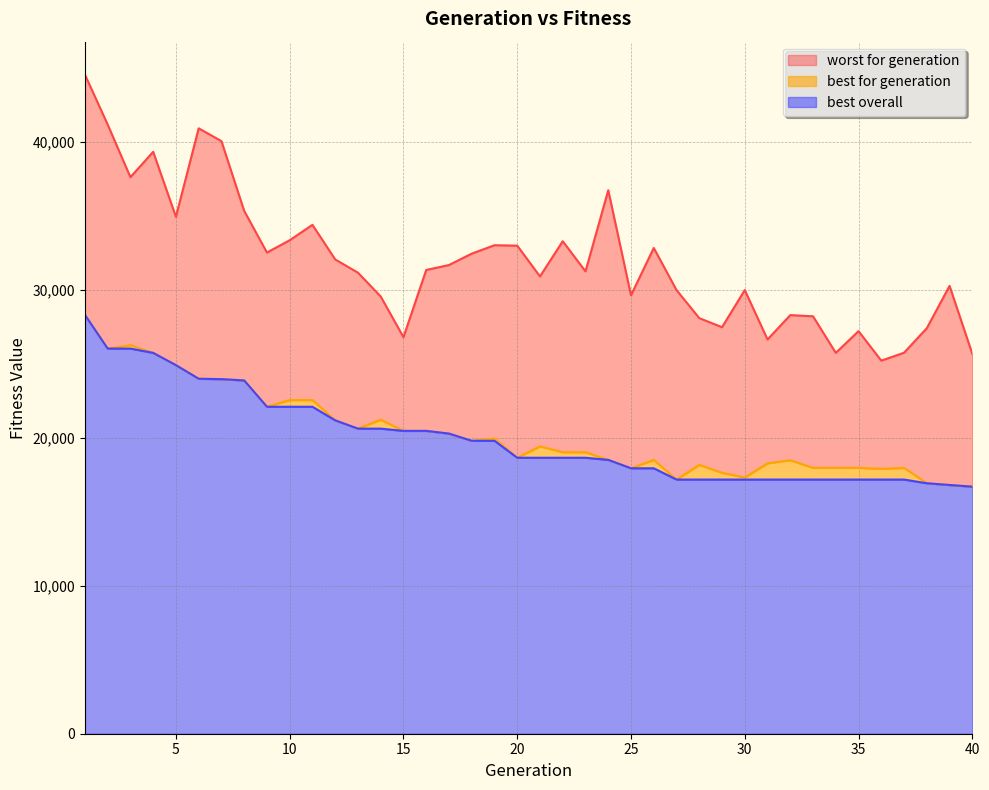

At 7, list the series in order from smallest to largest.

best for generation, best overall, worst for generation